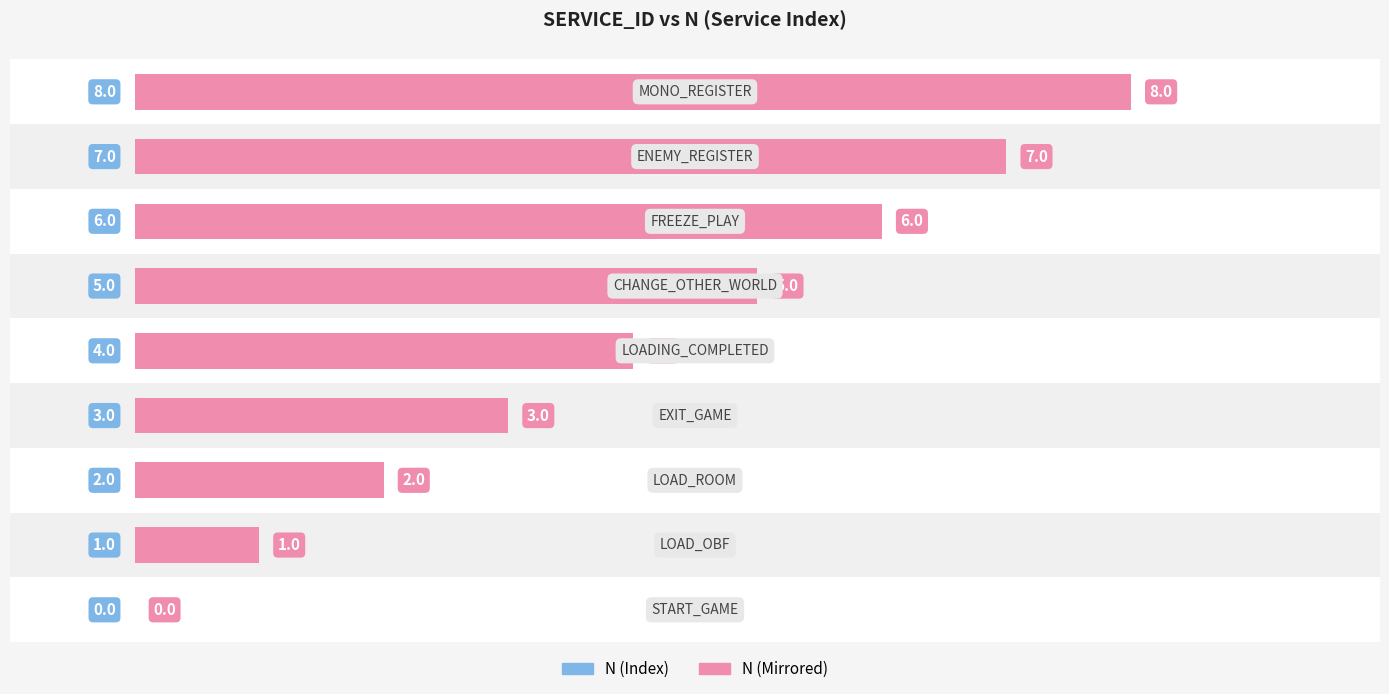

Is it true that N (Index) equals 7 at 5?

False